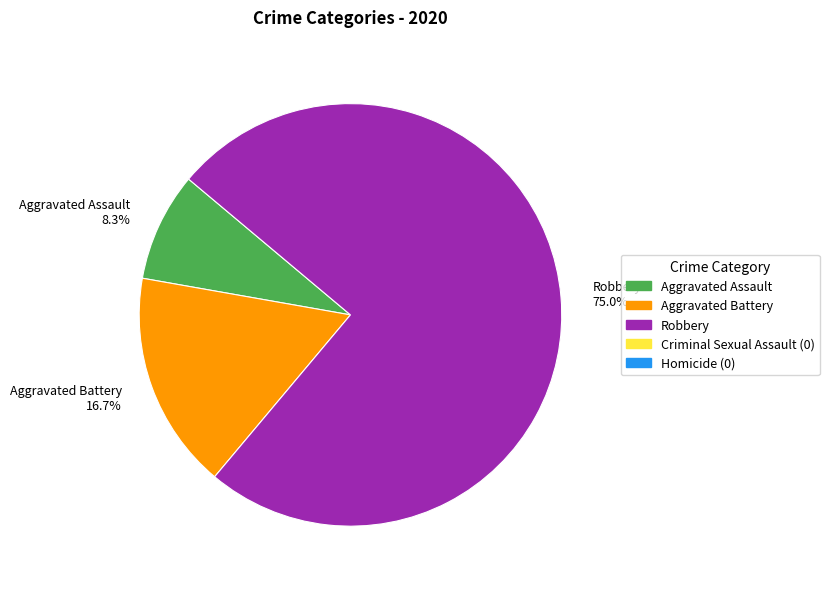

Count the number of slices in the pie.

3